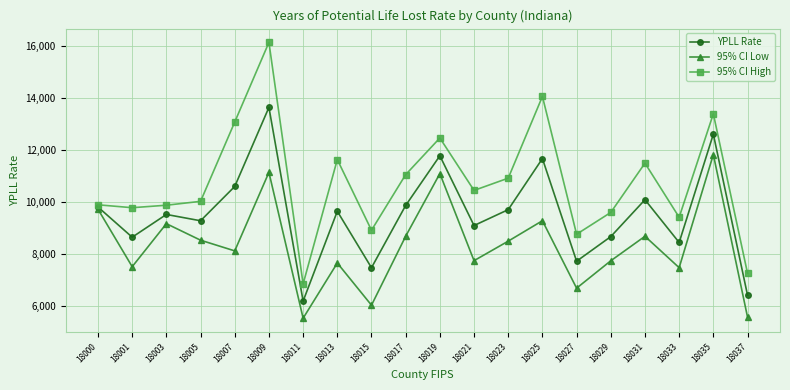

The YPLL Rate series shows 6188.6 at 18011. True or false?

True